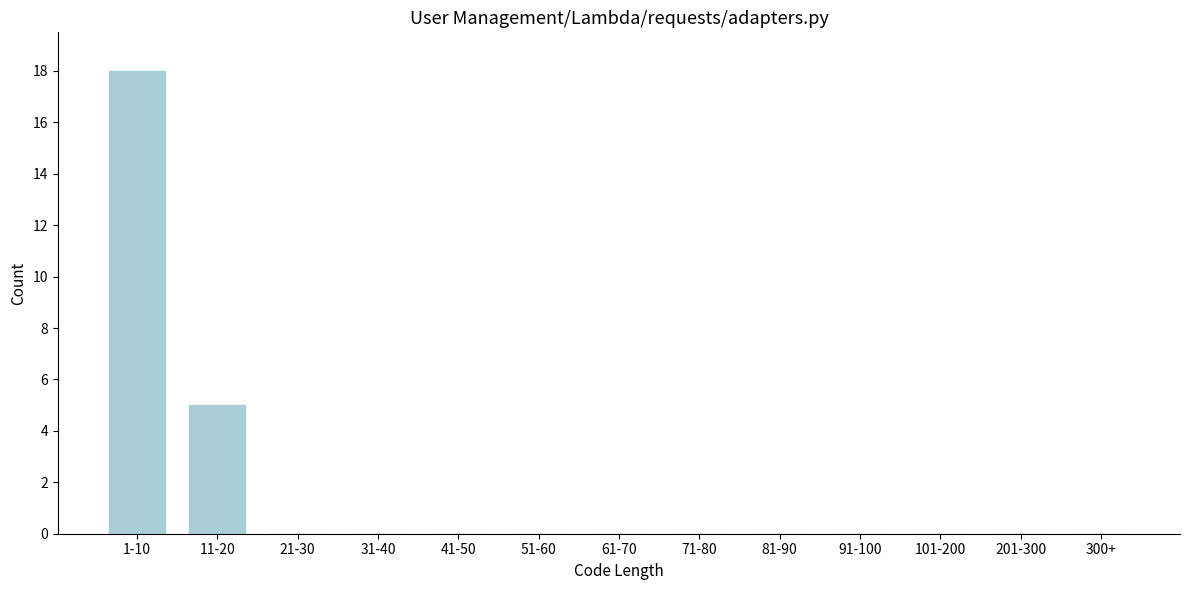

Reading left to right, extract all data points from this chart.

1-10=18	11-20=5	21-30=0	31-40=0	41-50=0	51-60=0	61-70=0	71-80=0	81-90=0	91-100=0	101-200=0	201-300=0	300+=0